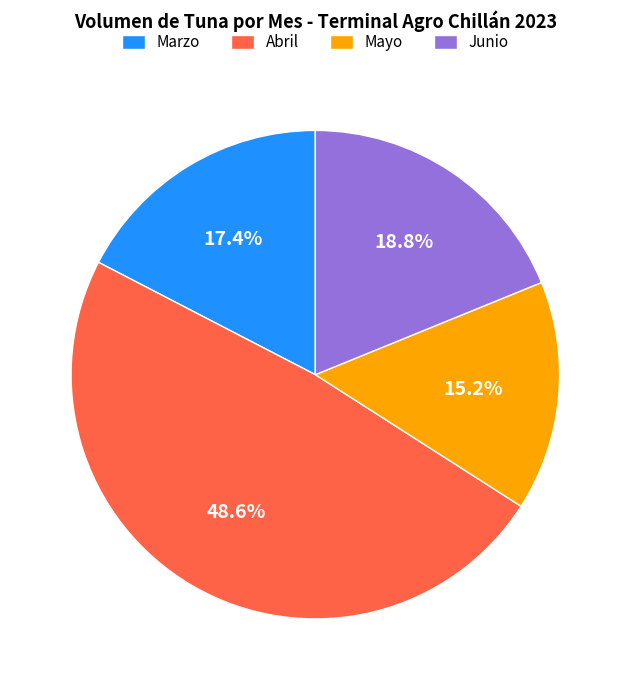

What is the ratio of the value at Mayo to the value at Abril?

0.3